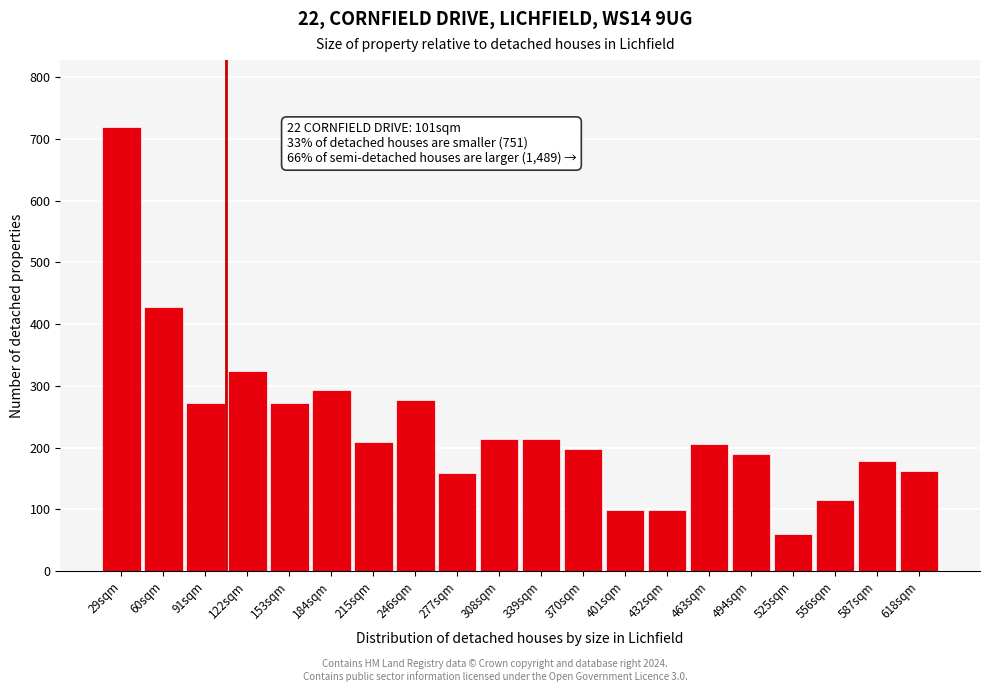

Reading left to right, extract all data points from this chart.

29sqm=720.0	60sqm=427.3	91sqm=273.0	122sqm=324.4	153sqm=273.0	184sqm=292.7	215sqm=209.7	246sqm=276.9	277sqm=158.2	308sqm=213.6	339sqm=213.6	370sqm=197.8	401sqm=98.9	432sqm=98.9	463sqm=205.7	494sqm=189.9	525sqm=59.3	556sqm=114.7	587sqm=178.0	618sqm=162.2